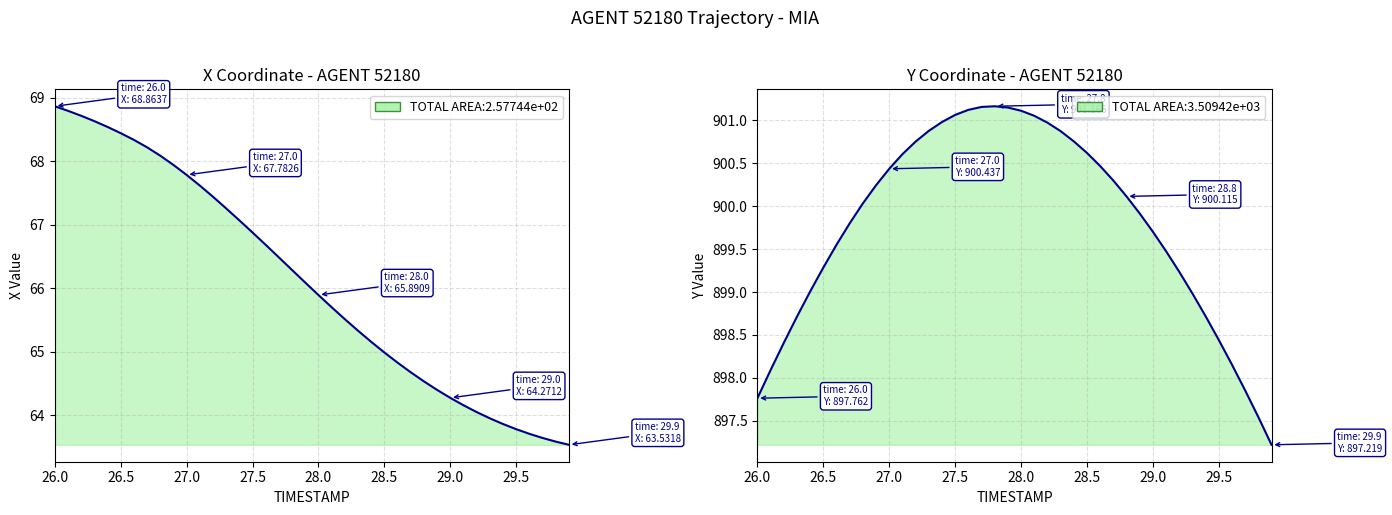

What is the value of the Y point at the 13th from the left?

900.8